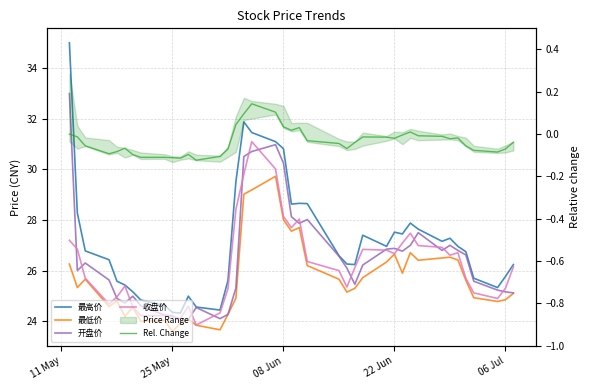

True or false: 最高价 and Rel. Change cross at least once.

False